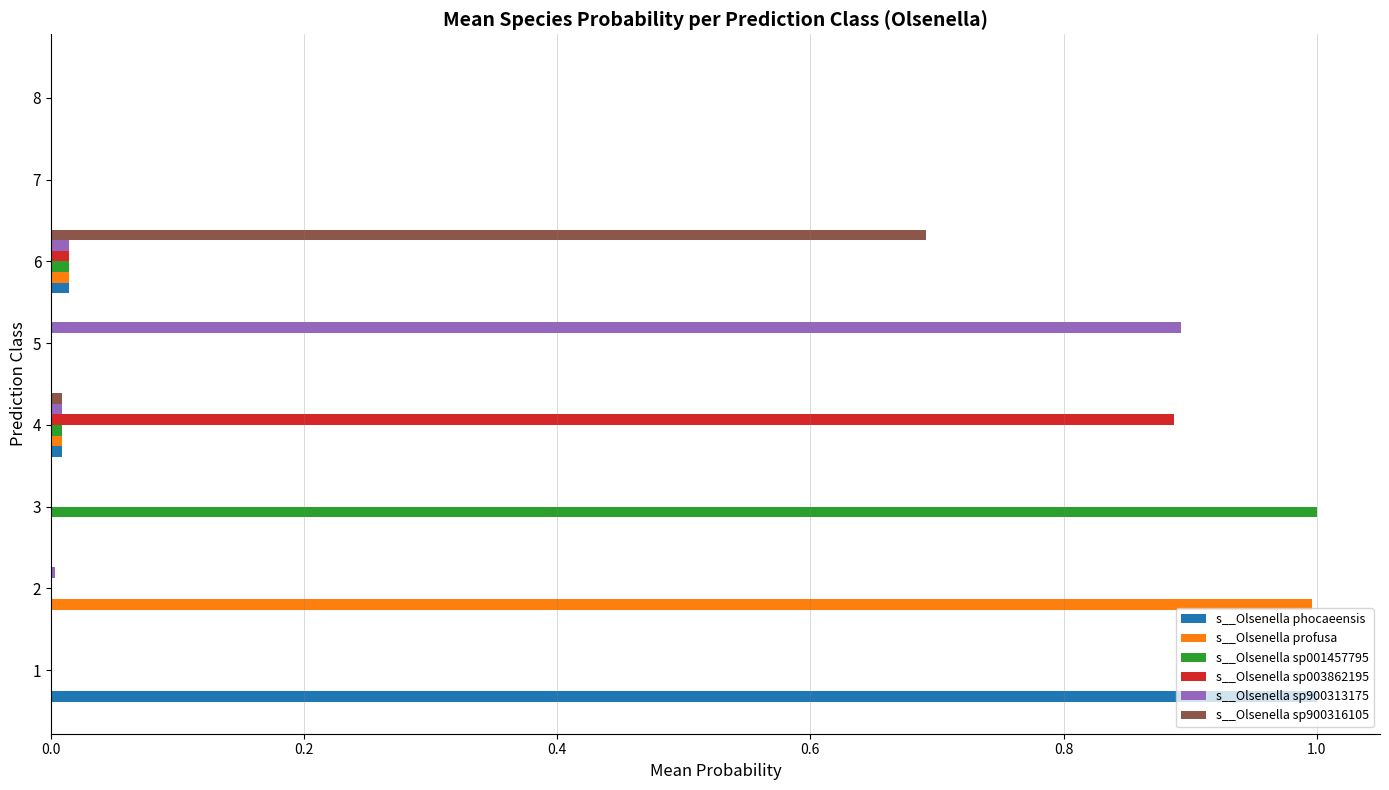

Is the value of s__Olsenella sp001457795 at 1 greater than the value of s__Olsenella sp900316105 at 6?

No